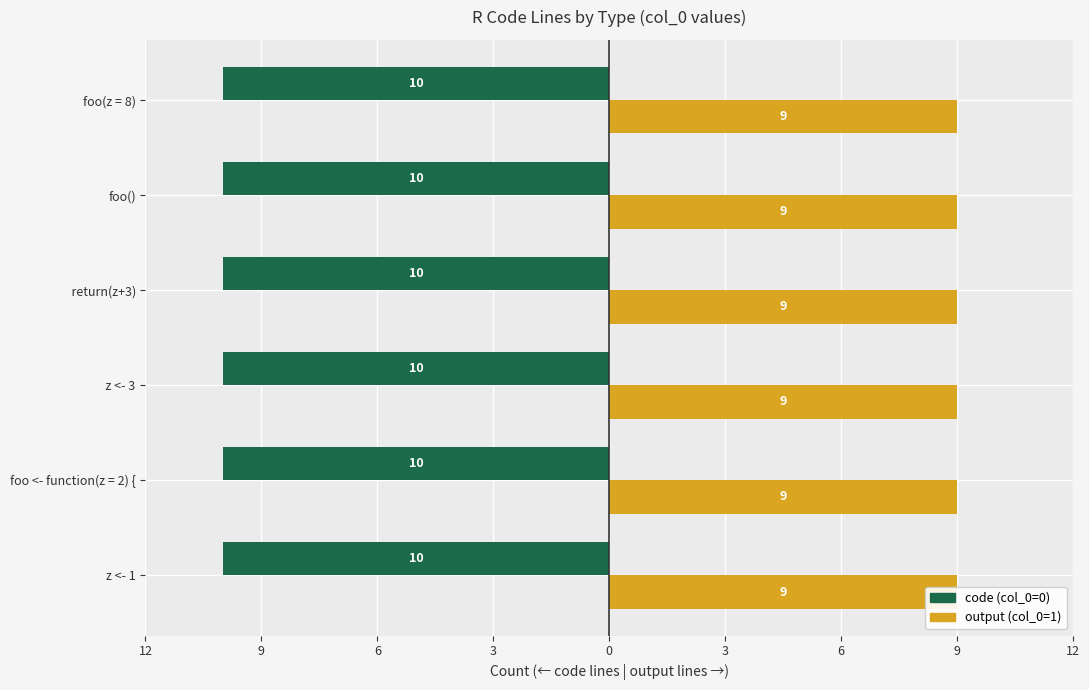

Are the bars horizontal?

Yes